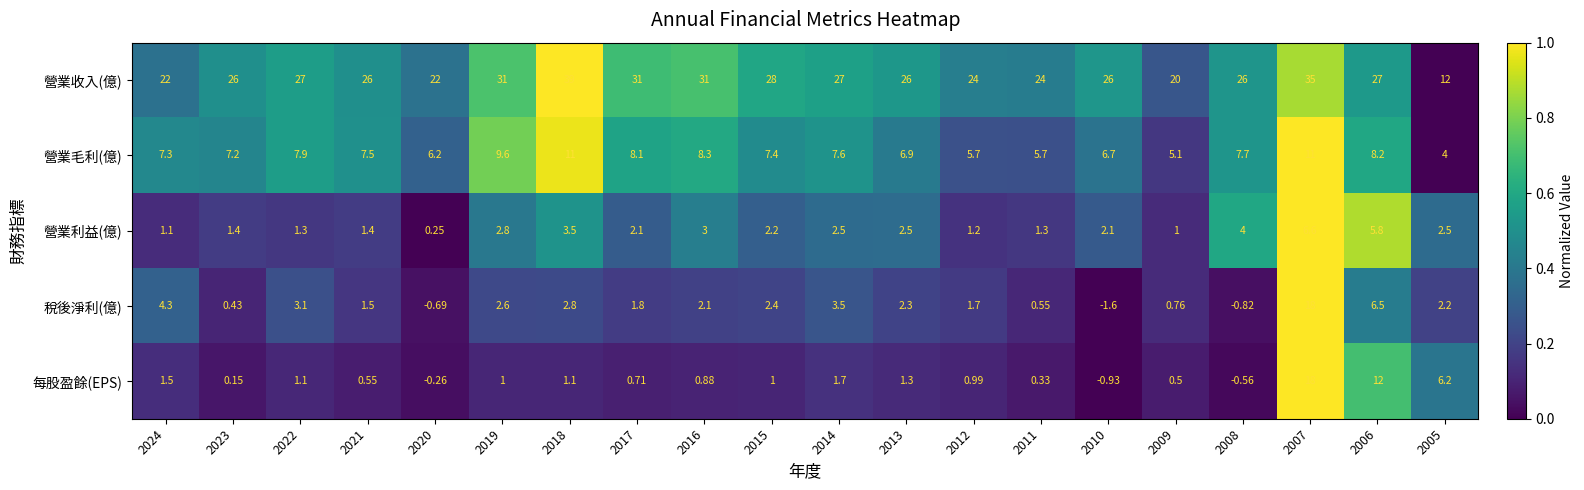

What is the spread (max minus min) of values at 2022?

25.9